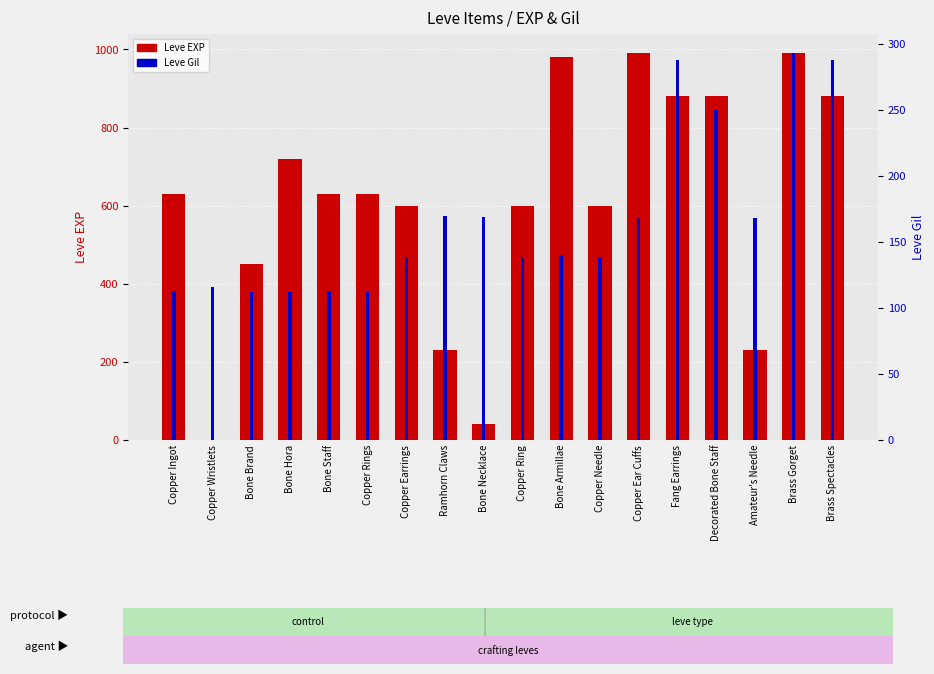

Which series changed the most between Bone Brand and Ramhorn Claws?

Leve EXP